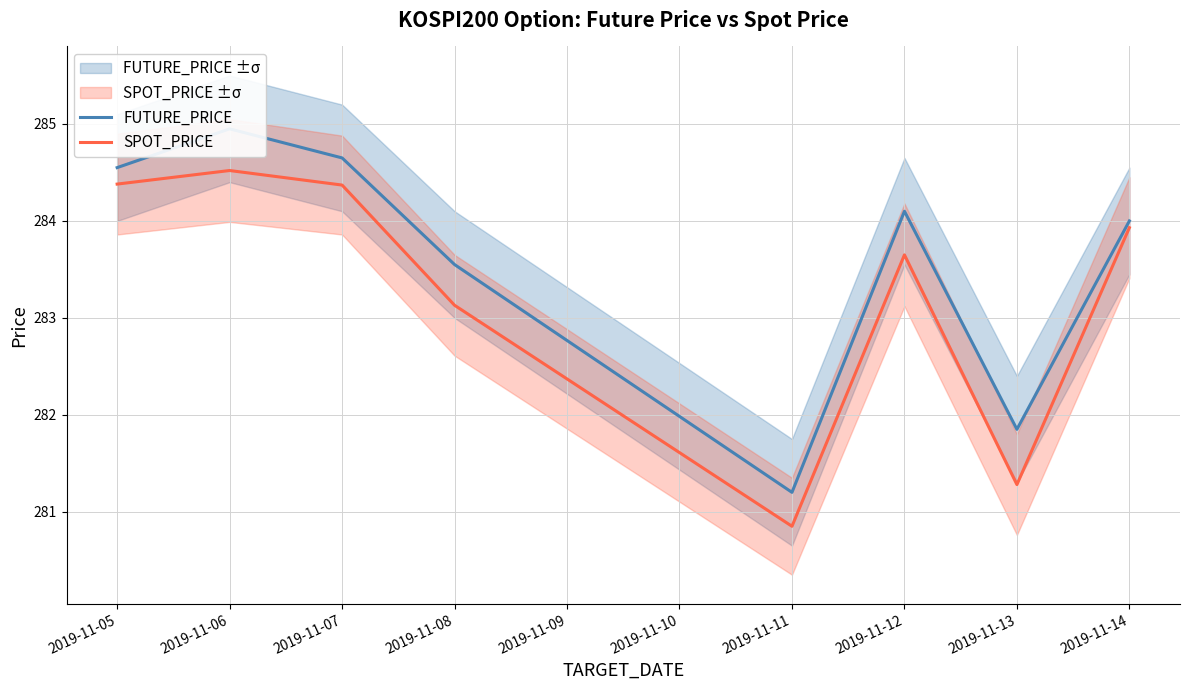

Rank the series by their maximum value, from lowest to highest.

SPOT_PRICE, FUTURE_PRICE